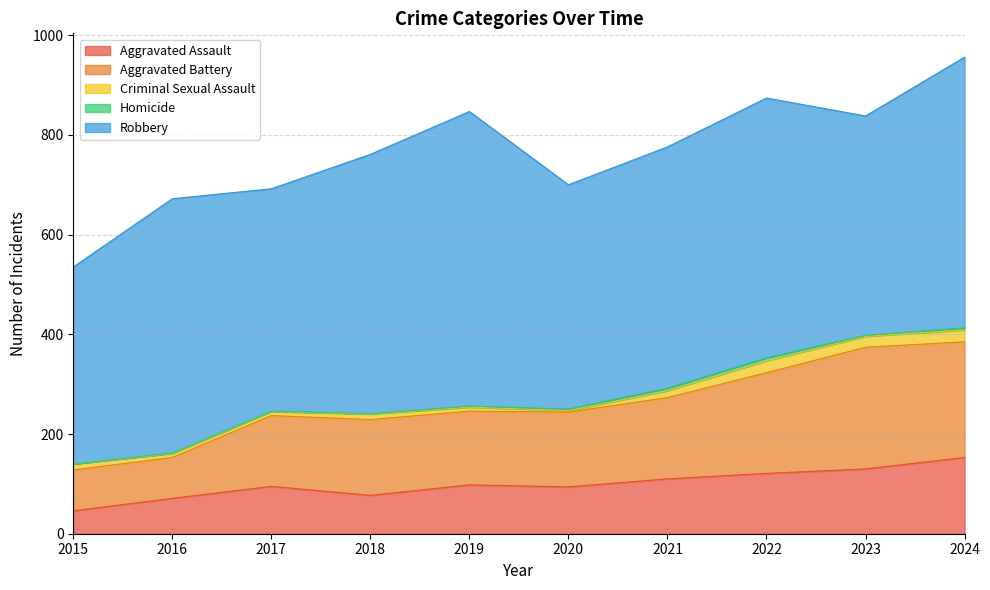

Is it true that Aggravated Battery equals 349 at 2023?

False